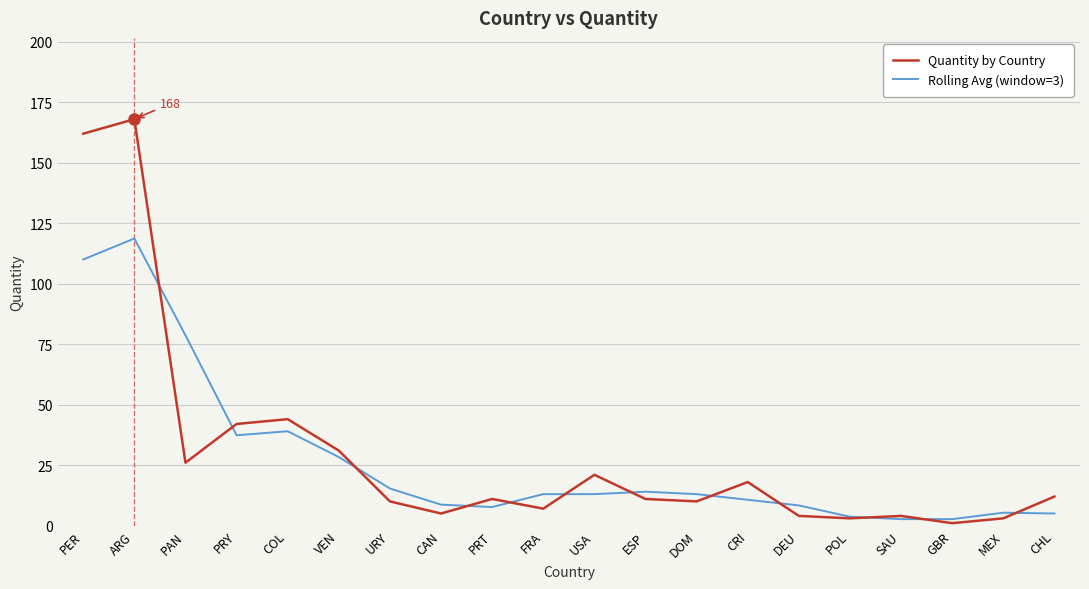

True or false: Rolling Avg (window=3) has a value of 2.7 at SAU.

True